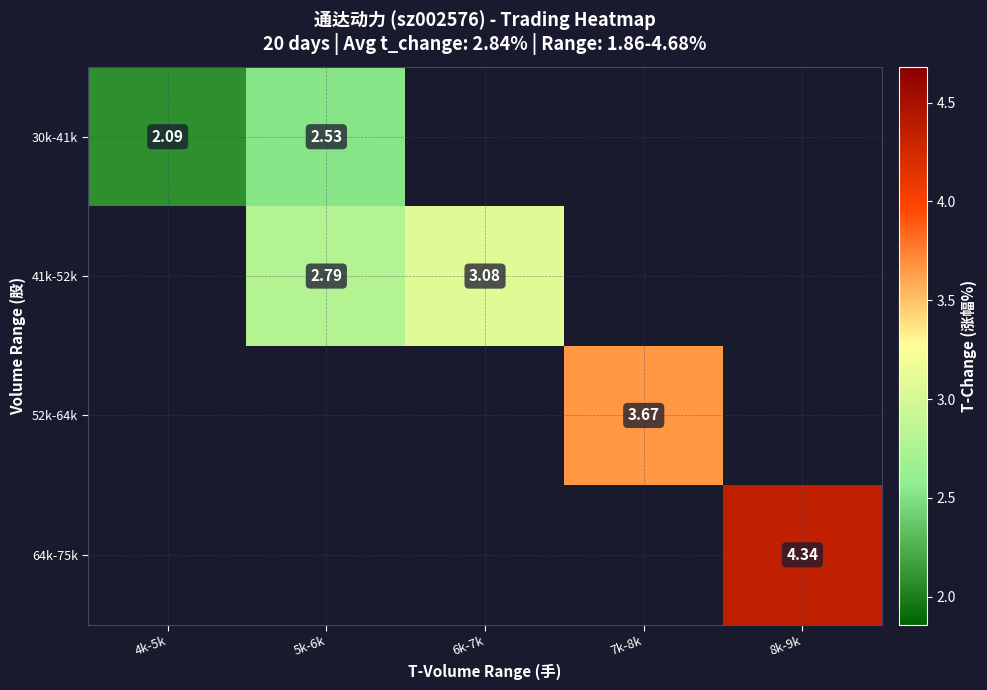

Is the value of 41k-52k at 5k-6k greater than the value of 52k-64k at 7k-8k?

No